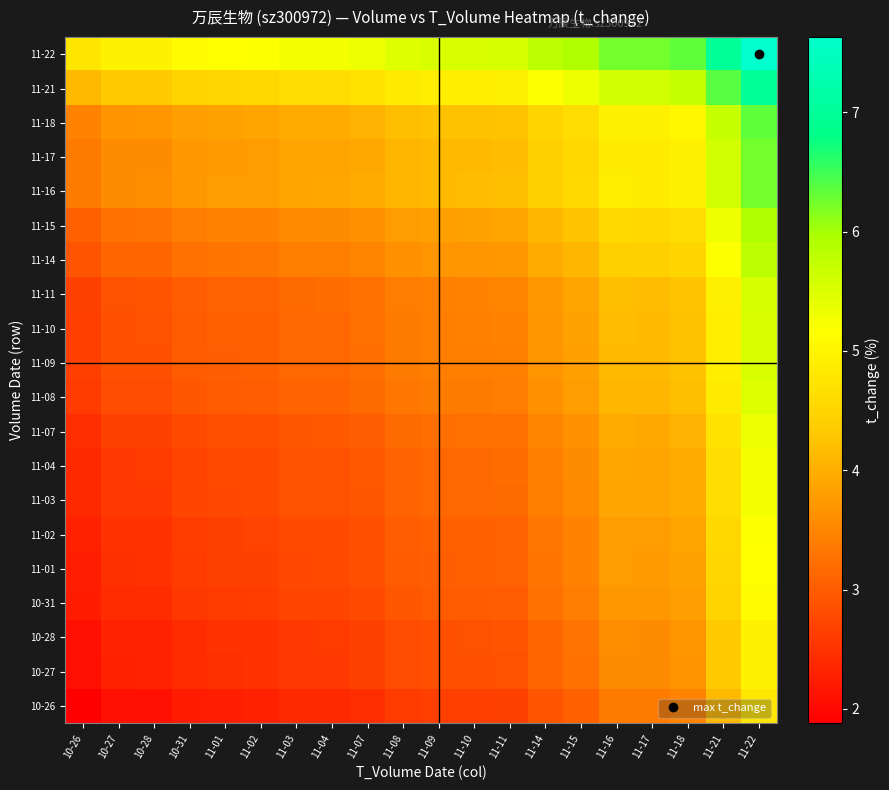

Count the number of categories in the chart.

20